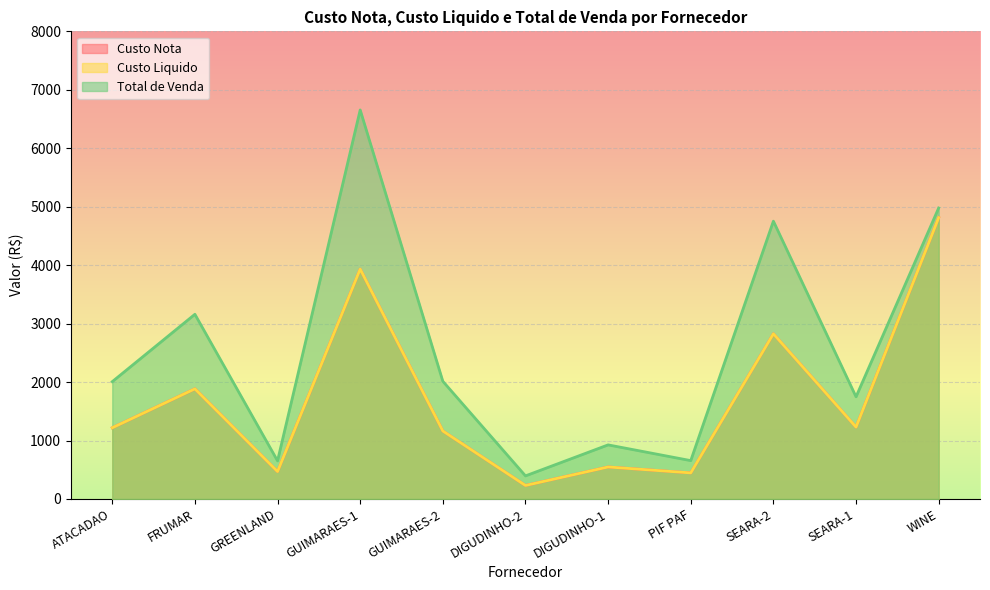

What is the average value of the Custo Liquido series?

1705.4